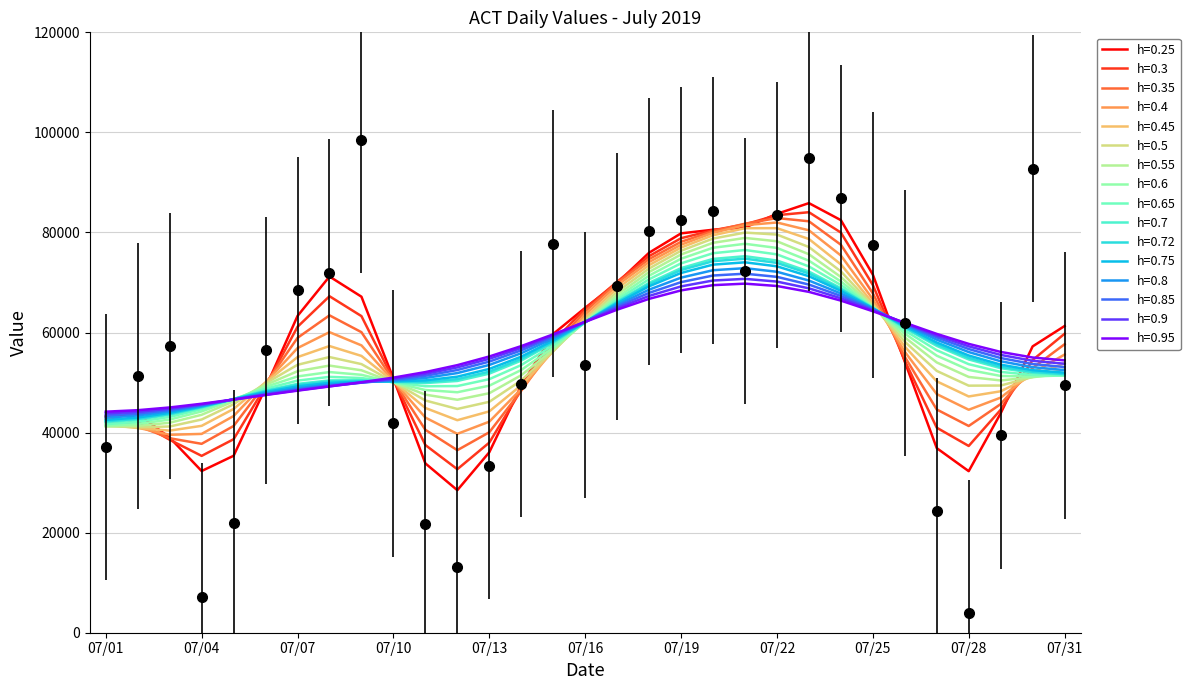

Reading left to right, extract all data points from this chart.

37148	51304	57281	7188	21898	56442	68421	71970	98463	41865	21706	13156	33331	49675	77767	53497	69229	80230	82459	84377	72284	83483	94871	86789	77518	61921	24348	3842	39437	92762	49434